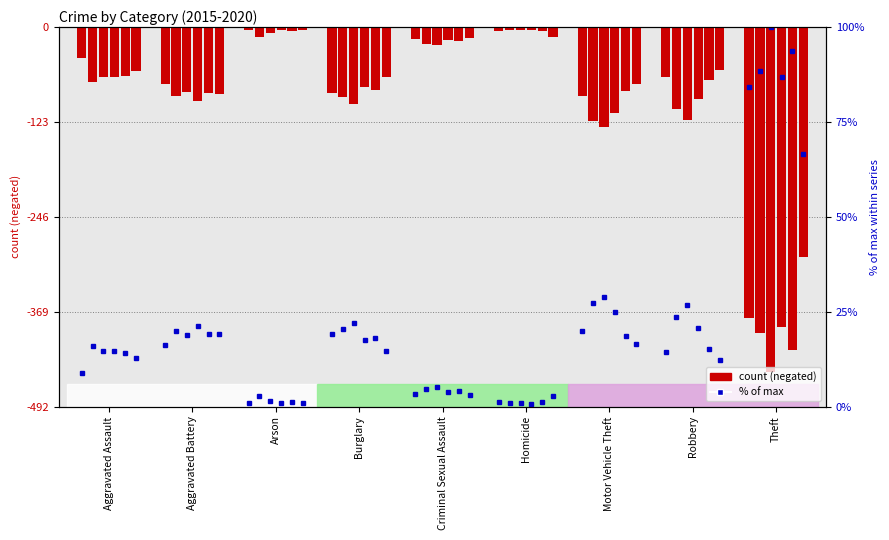

The 2016 series shows -122.0 at Motor Vehicle Theft. True or false?

True